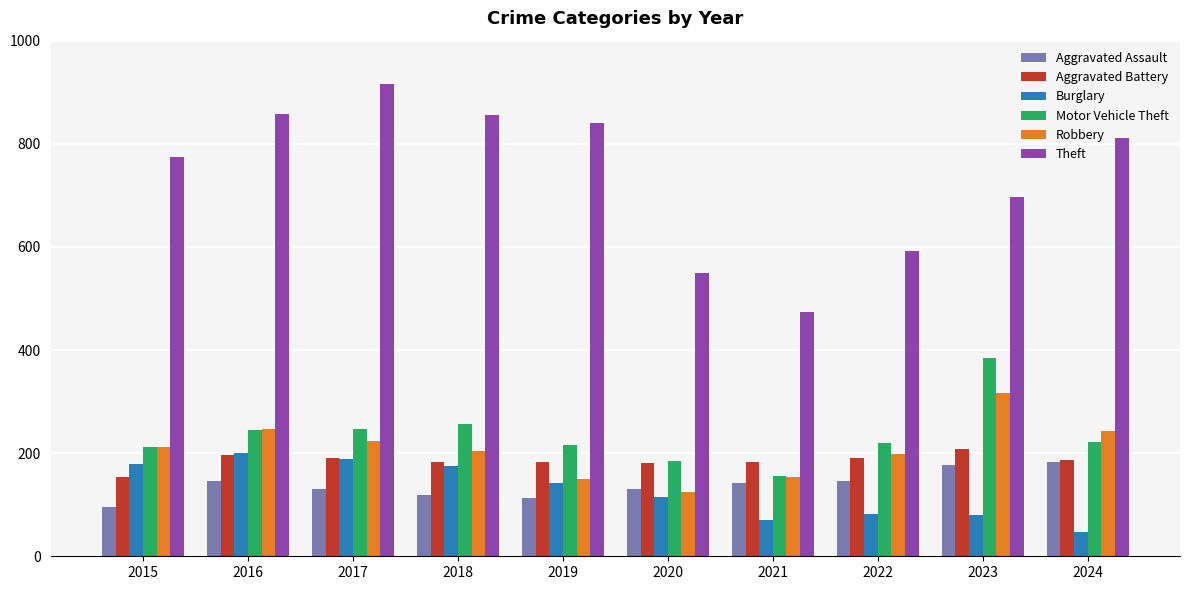

True or false: Motor Vehicle Theft has a value of 142 at 2015.

False